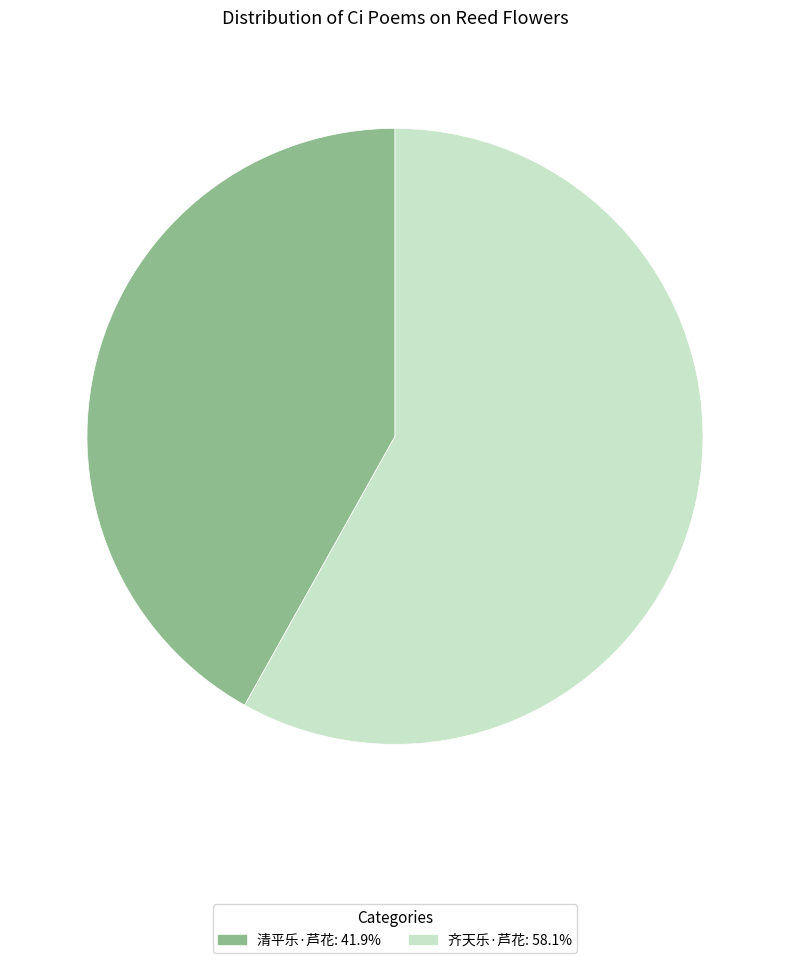

True or false: 齐天乐·芦花 accounts for 45% of the total.

False